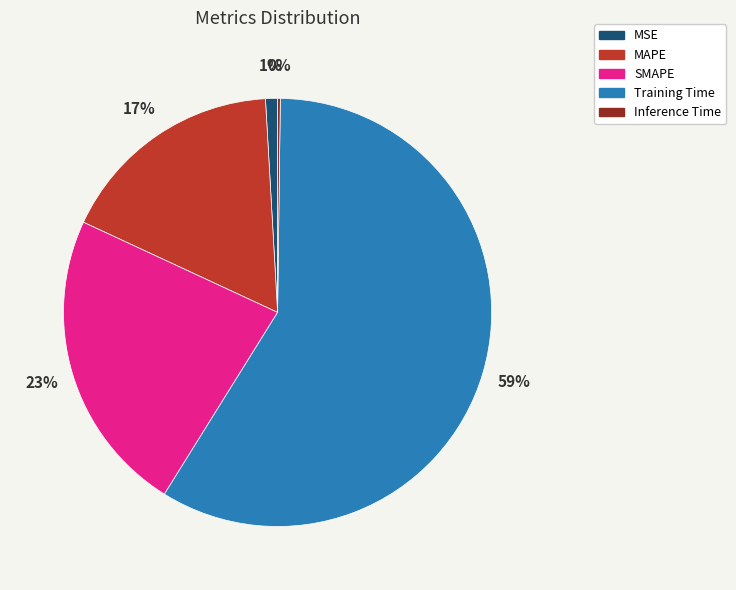

Does Training Time represent more than half of the total?

Yes